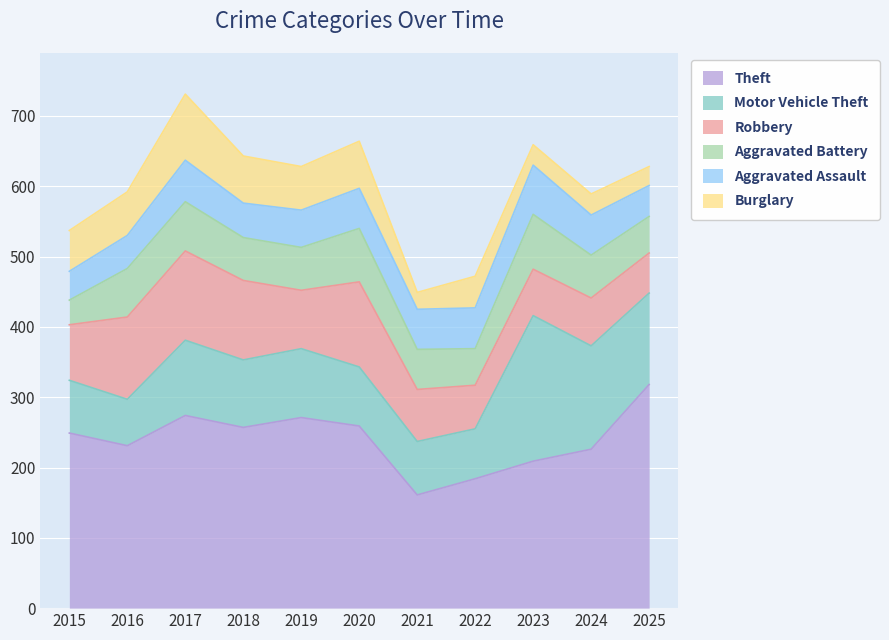

True or false: Theft has more than 2 points higher than both neighbors.

False